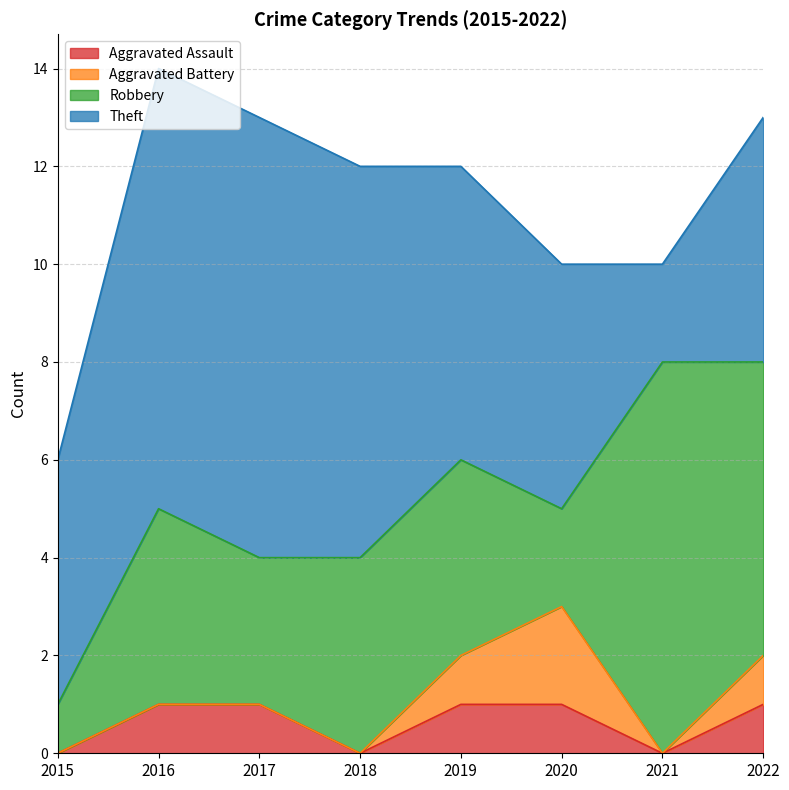

True or false: Robbery and Aggravated Battery cross at least once.

False